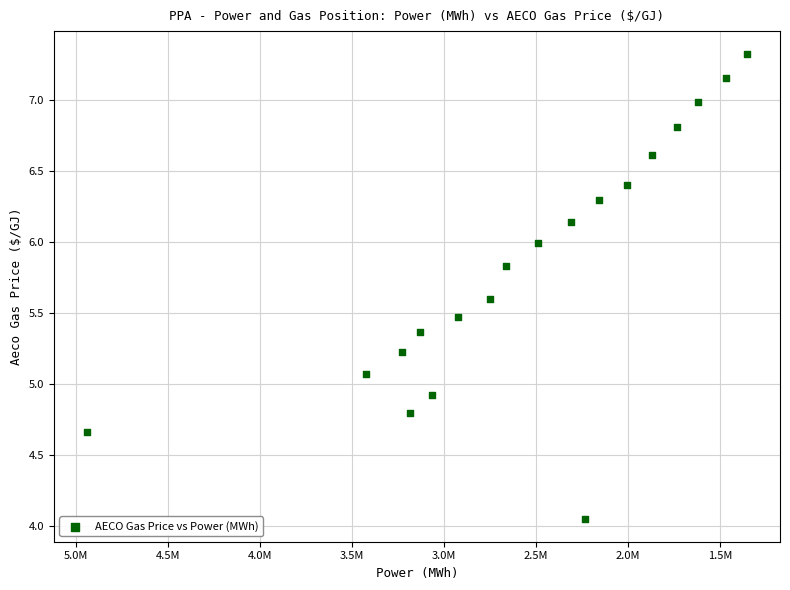

What is the range of X values (max minus min)?

3586210.5